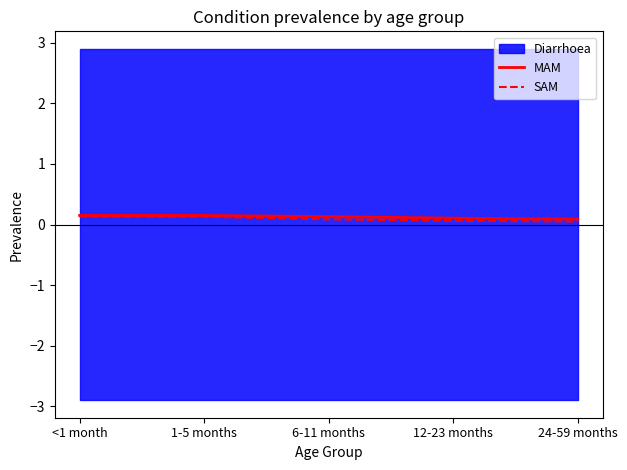

What is the approximate value of MAM at 12-23 months?

0.1